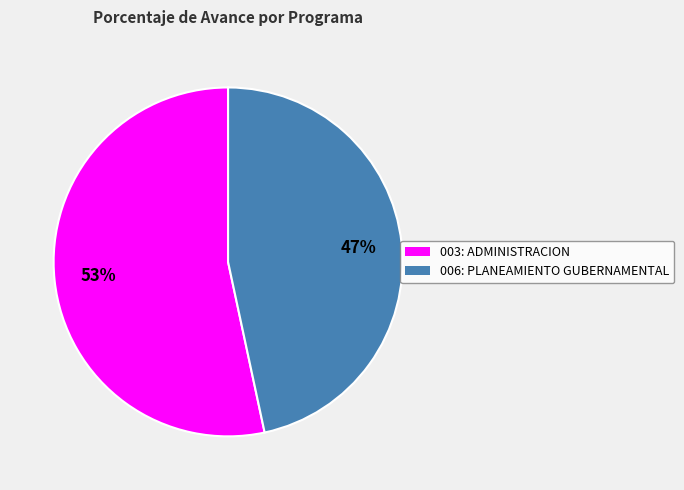

The 006: PLANEAMIENTO GUBERNAMENTAL slice represents 47% of the pie. True or false?

True